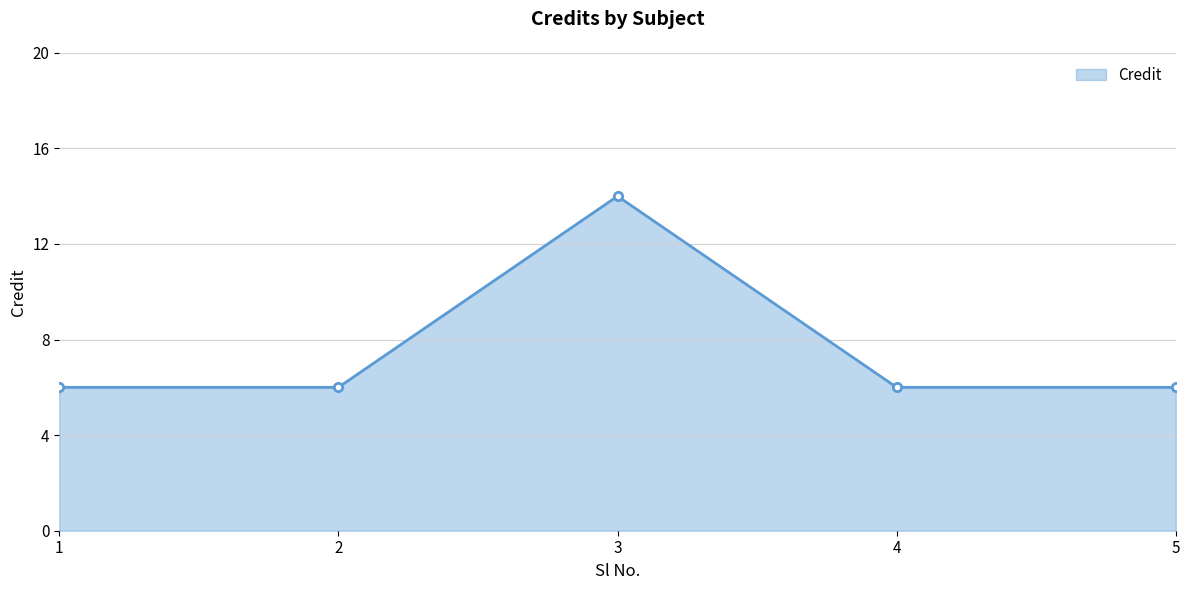

What is the ratio of the value at 4 to the value at 2?

1.0